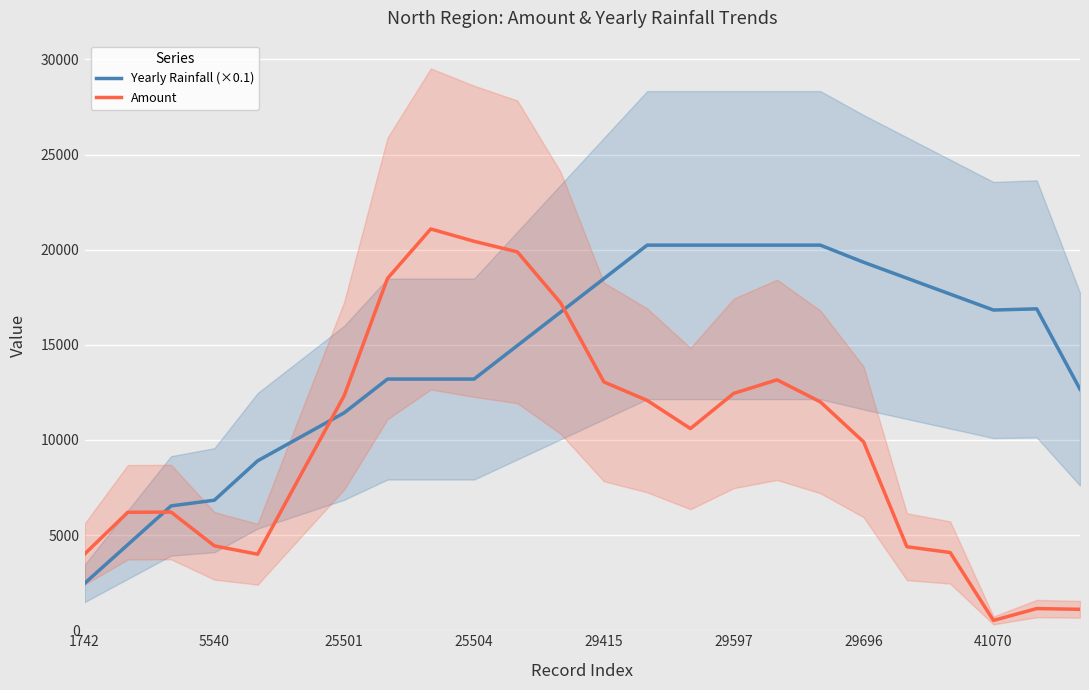

True or false: Amount has more than 0 interior local peaks.

True